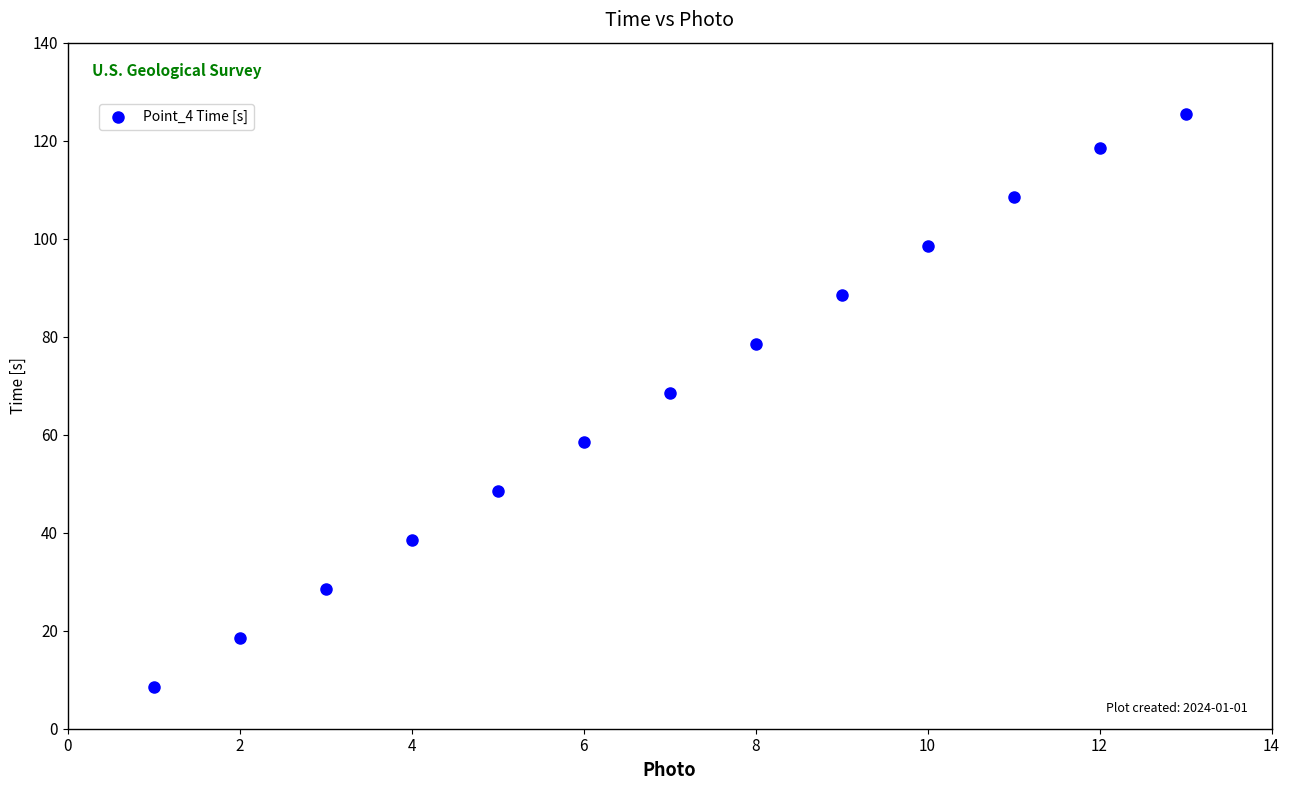

What is the range of Y values (max minus min)?

117.0